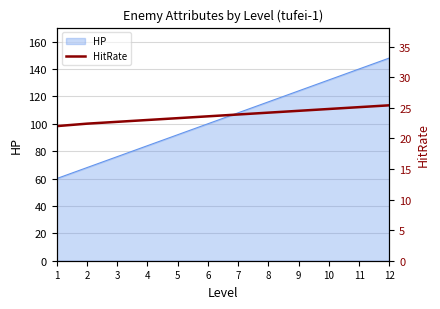

Rank the categories by HP value from highest to lowest.

12, 11, 10, 9, 8, 7, 6, 5, 4, 3, 2, 1